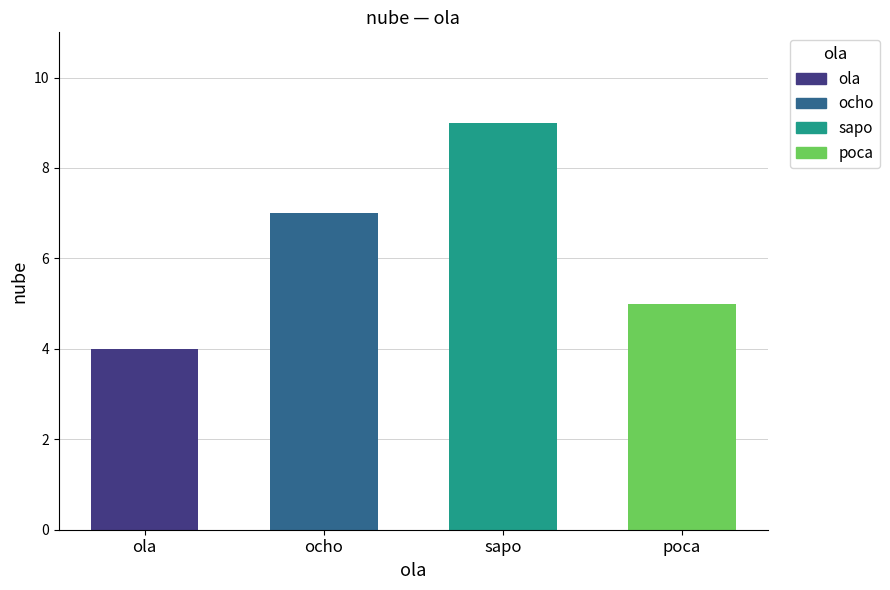

What value does the data have at poca?

5